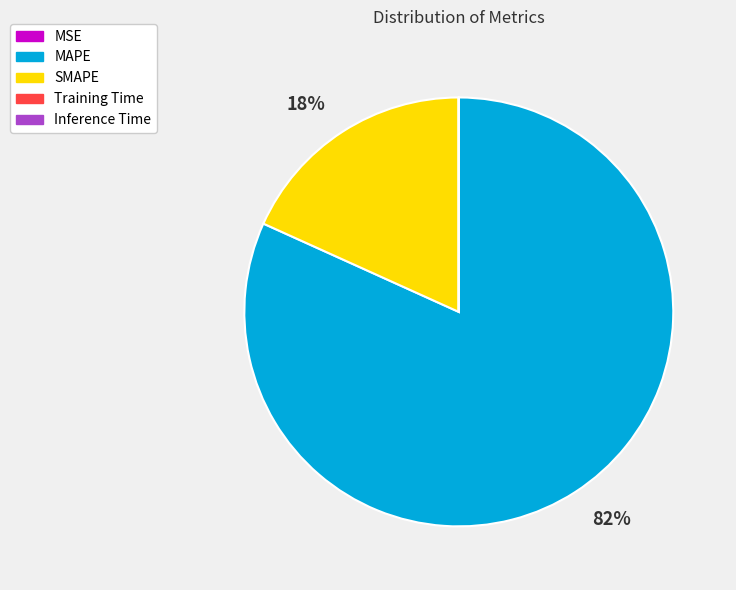

Does any single category account for the majority?

Yes